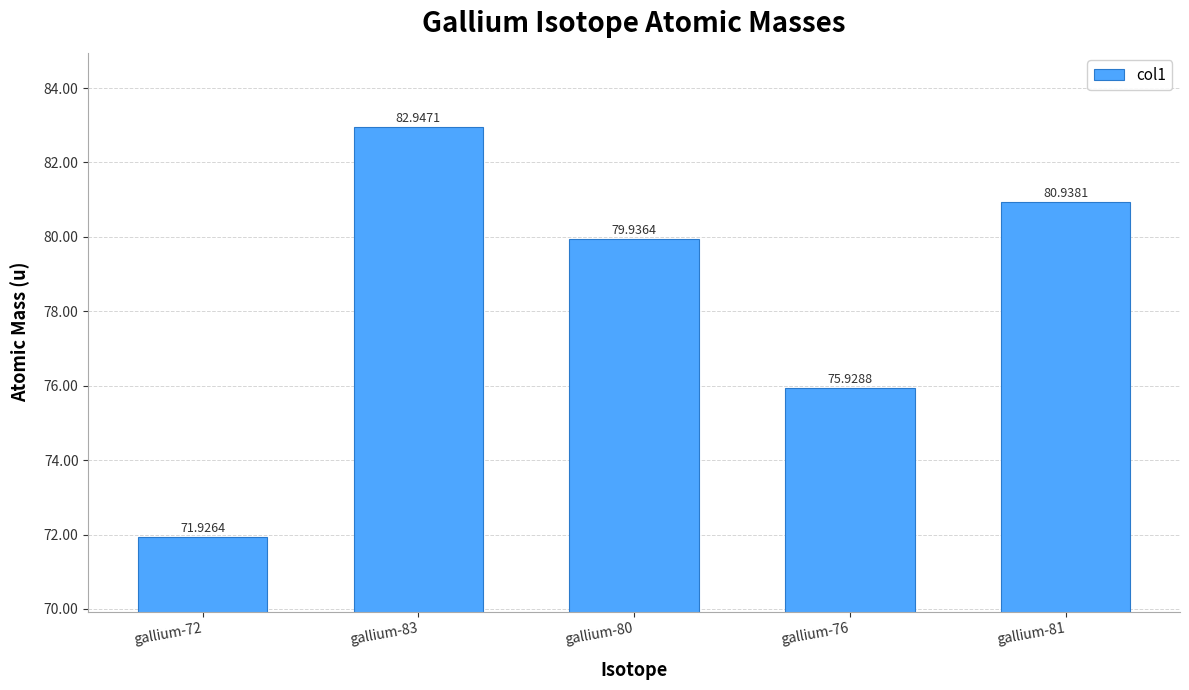

Rank the categories by value from lowest to highest.

gallium-72, gallium-76, gallium-80, gallium-81, gallium-83